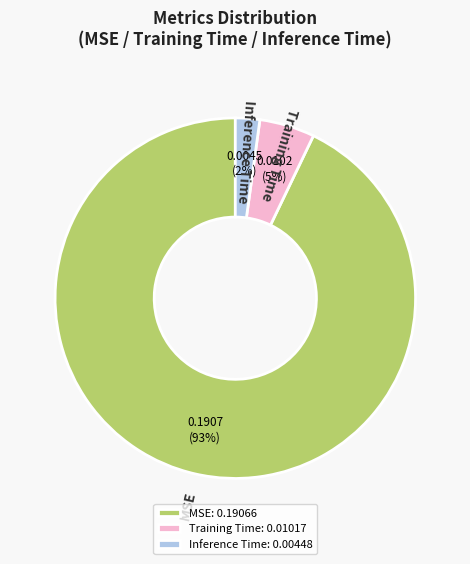

Is it true that MSE is 93% of the pie?

True